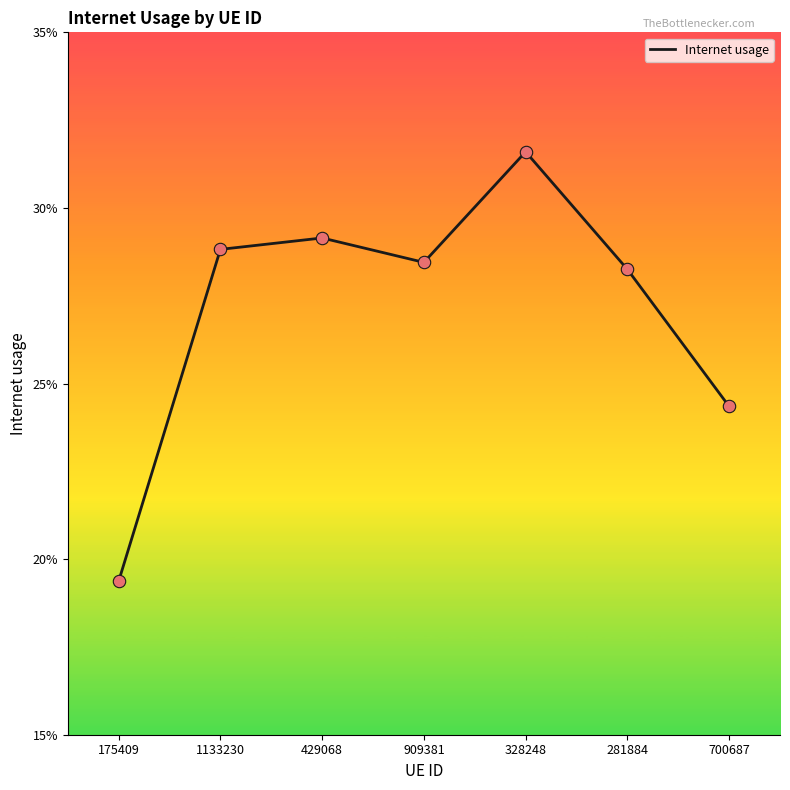

Does the chart have visible grid lines?

No